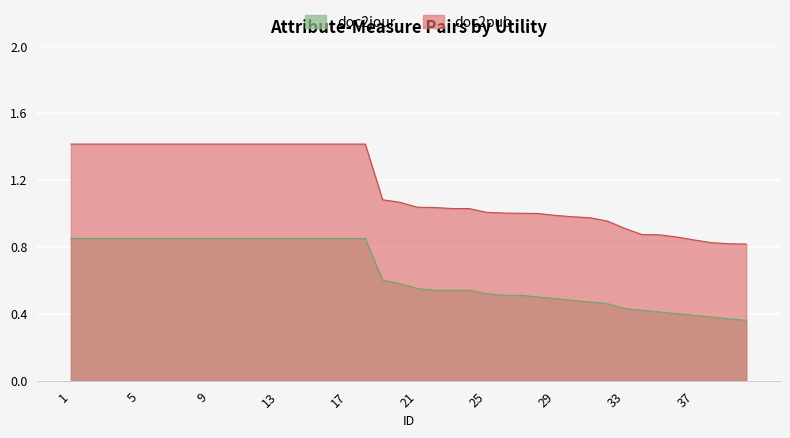

Read the value at 30.

1.0